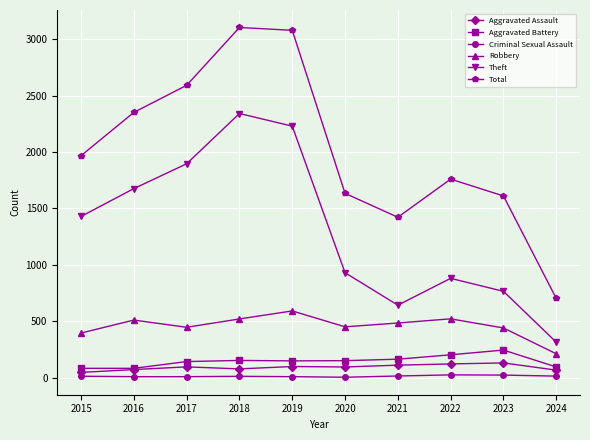

What are all the series names shown in the legend?

Aggravated Assault, Aggravated Battery, Criminal Sexual Assault, Robbery, Theft, Total